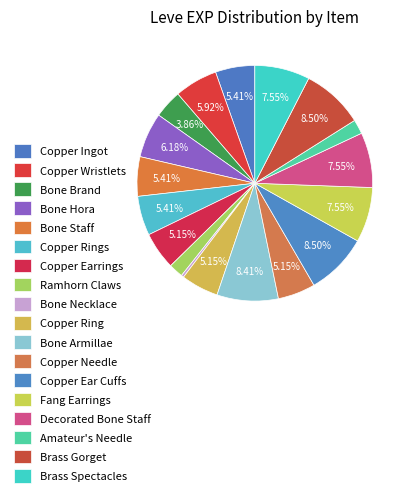

Count the number of slices in the pie.

18